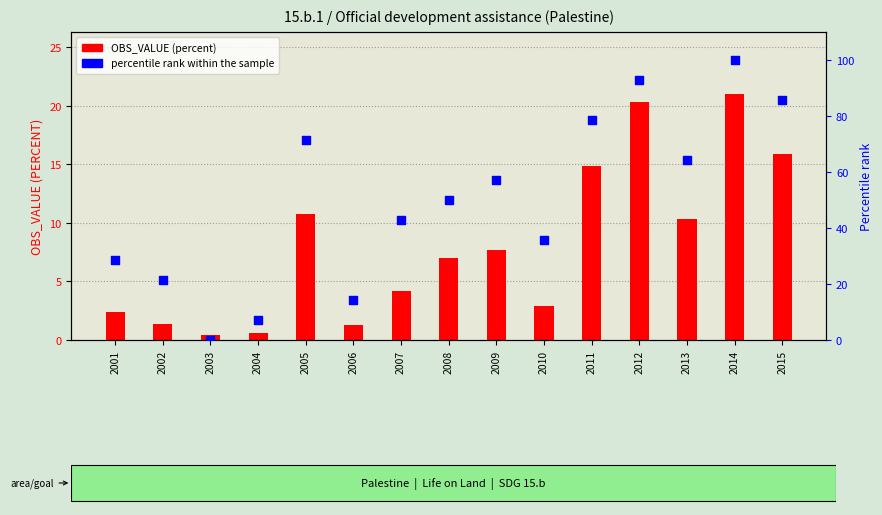

What is the total value across all series at 2015?

101.6